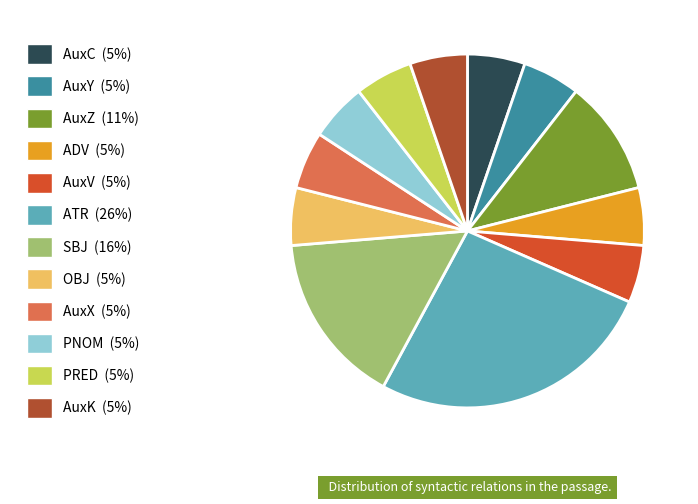

Is the sum of AuxX and OBJ greater than half?

No